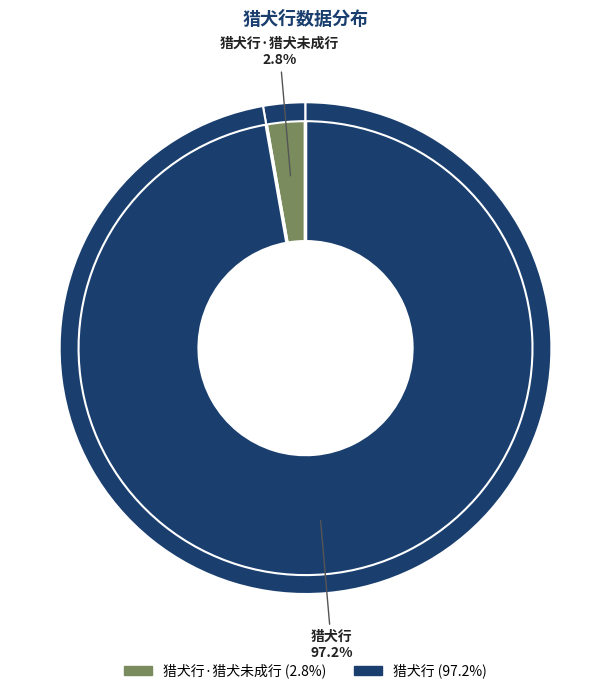

To the nearest percent, what percentage of the pie is 猎犬行·猎犬未成行?

3%